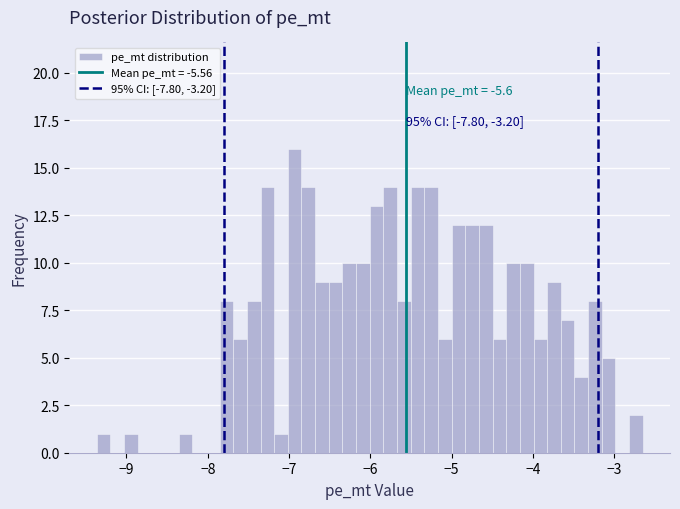

Read against the x-axis, roughly where is the centre of the tallest bar?

-6.9